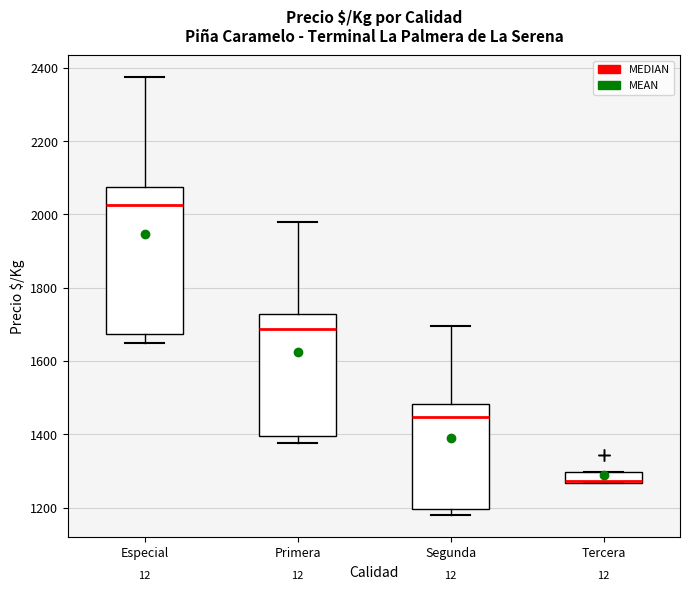

Which box is the tallest, from its lower edge to its upper edge?

Especial